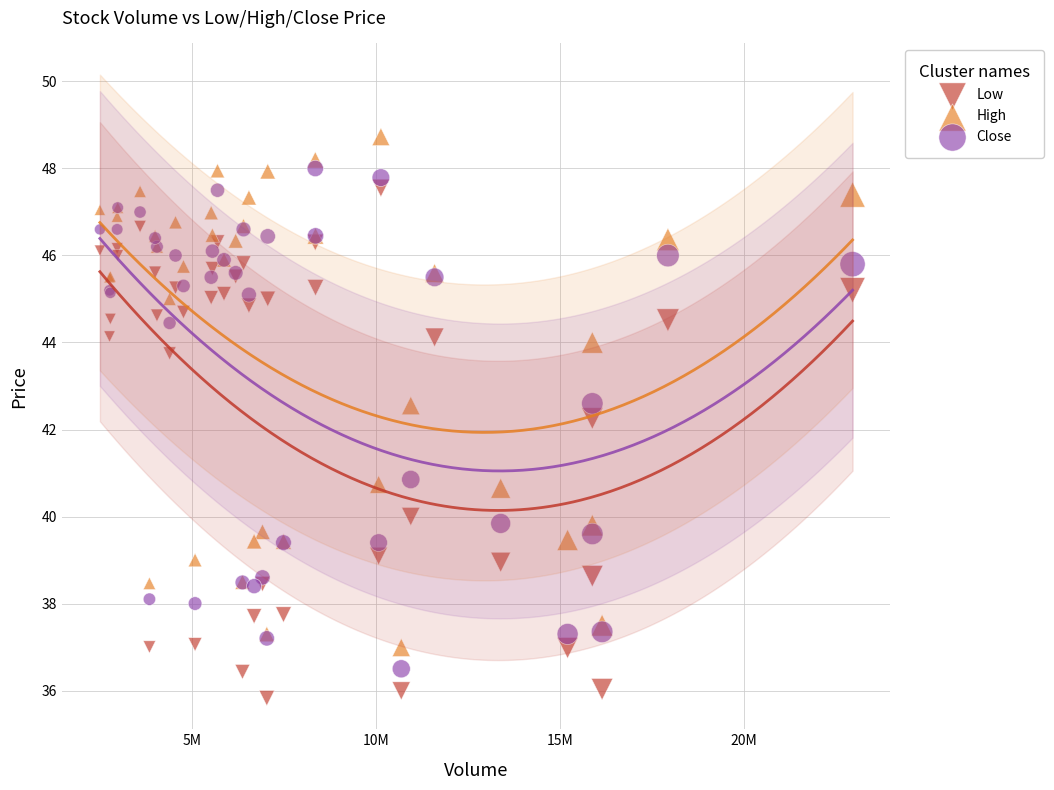

What is the X range (max minus min) for the scatter plot?

20470100.0